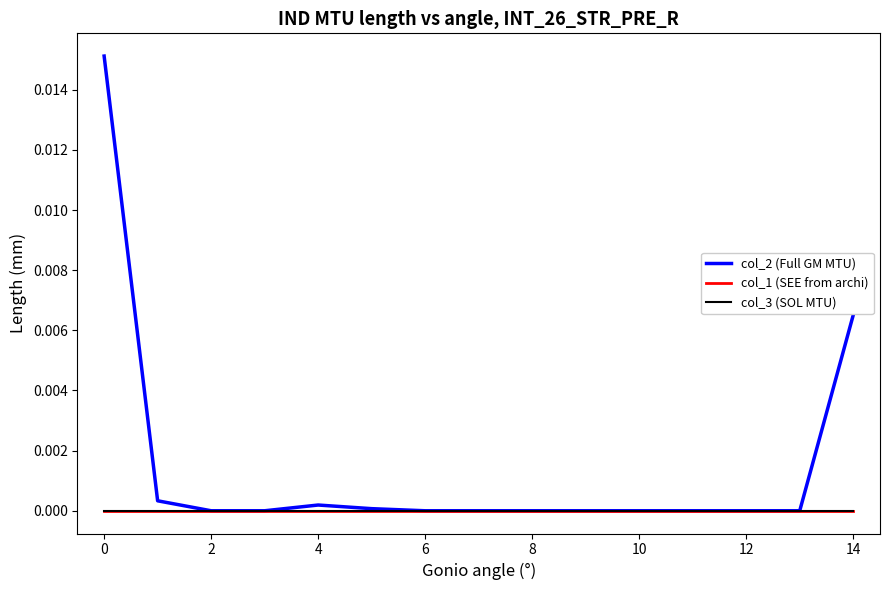

Does the chart have visible grid lines?

No